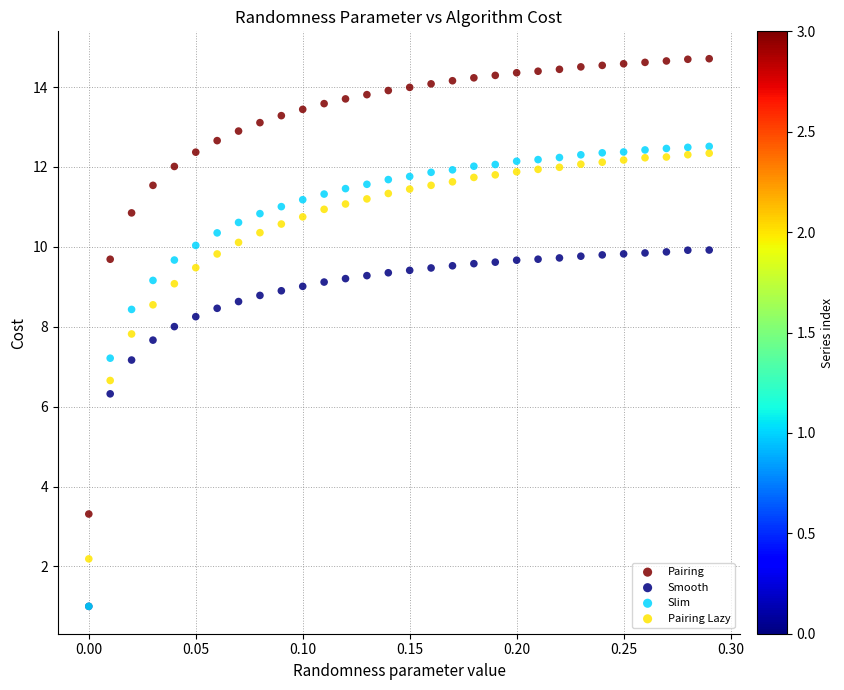

Which series has the largest Y range (max minus min)?

Slim